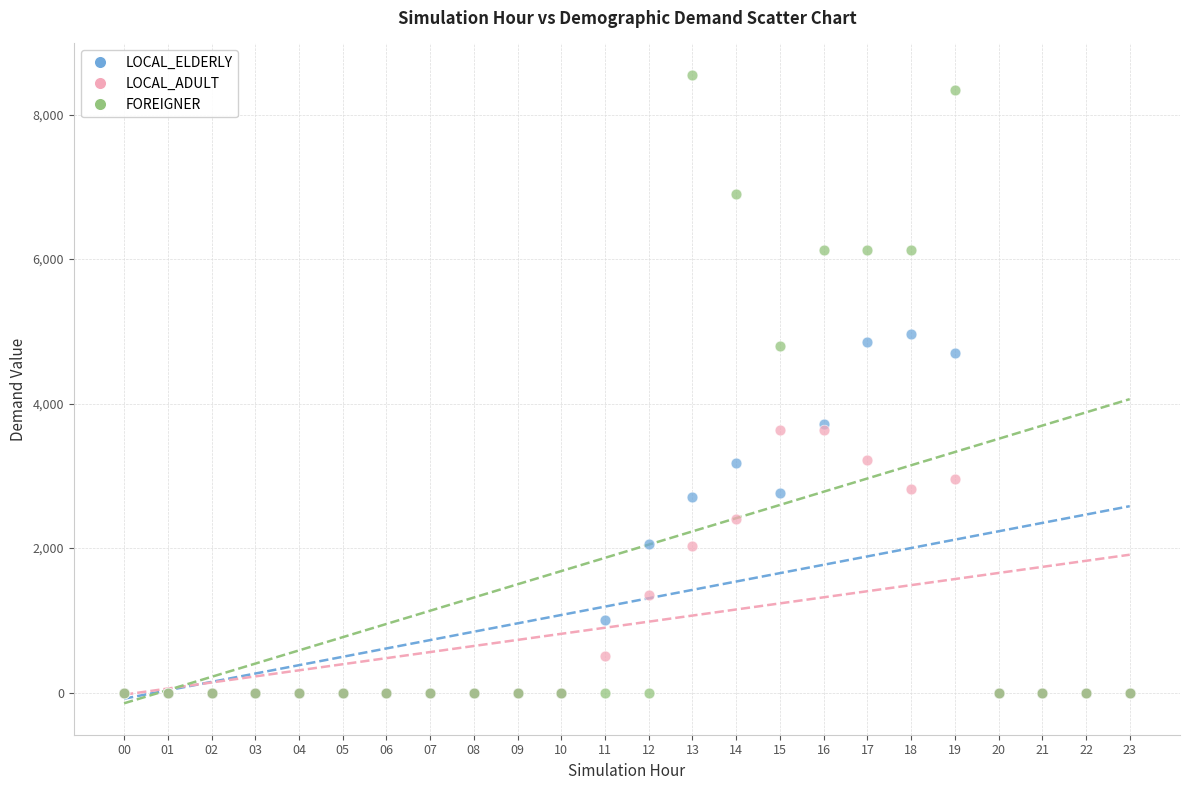

Which series contains the highest Y value?

FOREIGNER